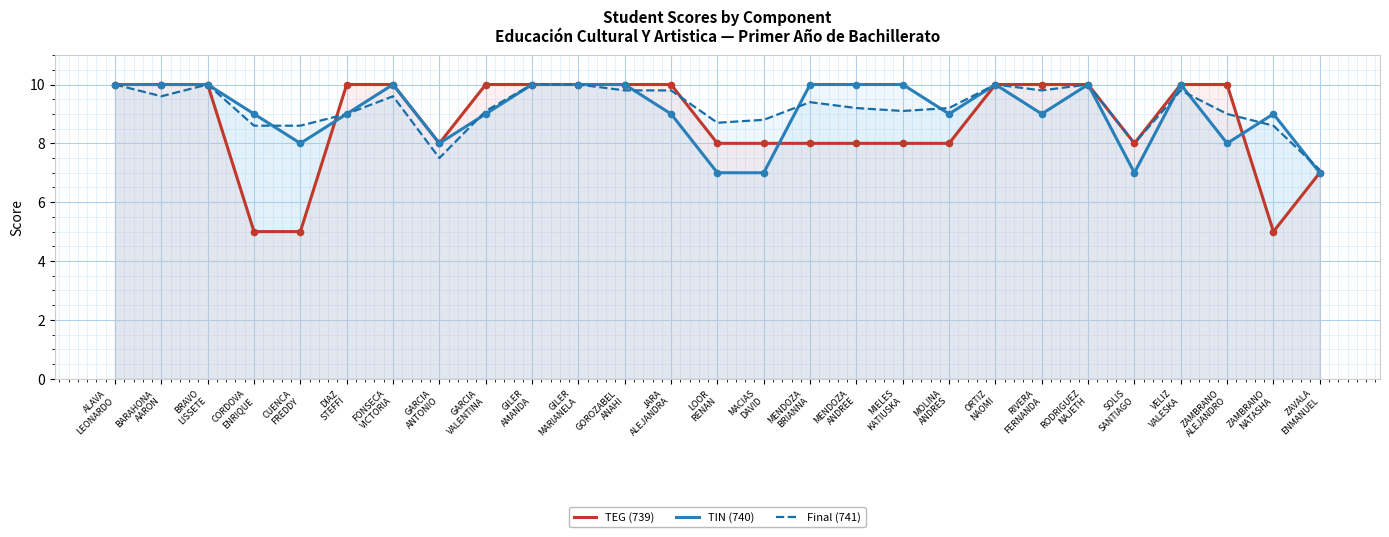

Is the value of Final (741) at RIVERA
FERNANDA greater than the value of TIN (740) at ORTIZ
NAOMI?

No